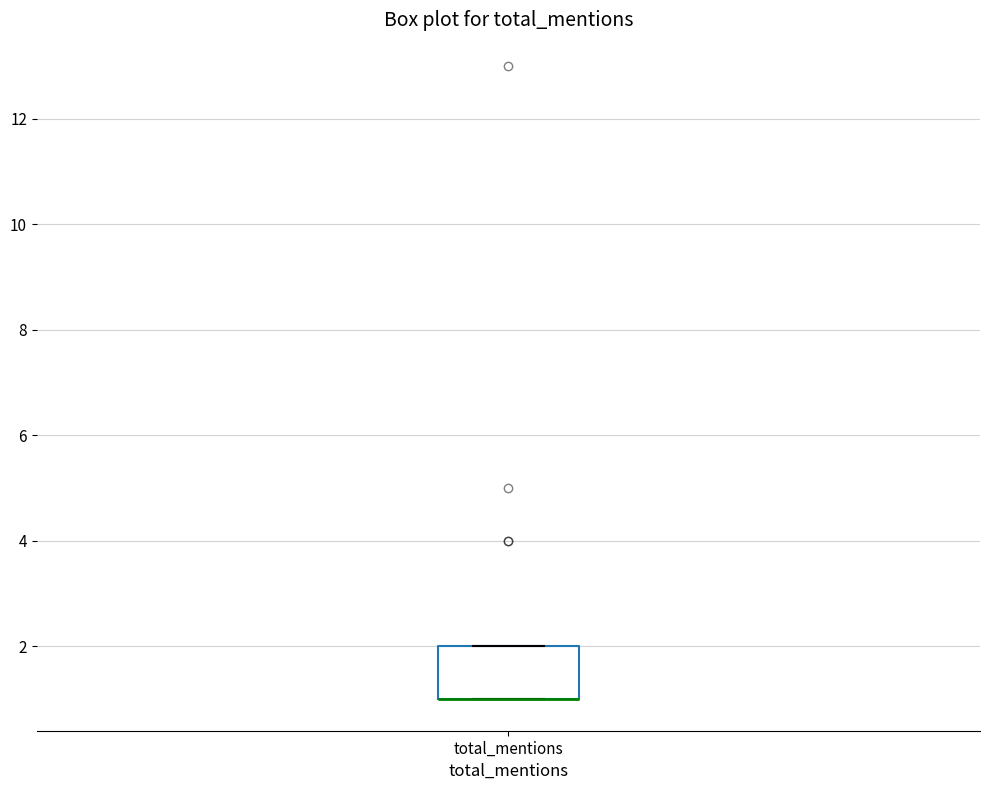

Transcribe this box plot: give where the median line is, the range the box spans, and where the two whiskers end, as read against the y-axis. The values are not printed on the chart, so give them approximately, as read against the axis.

median 1 (drawn on the box's lower edge), box 1 to 2, whiskers 1 to 2